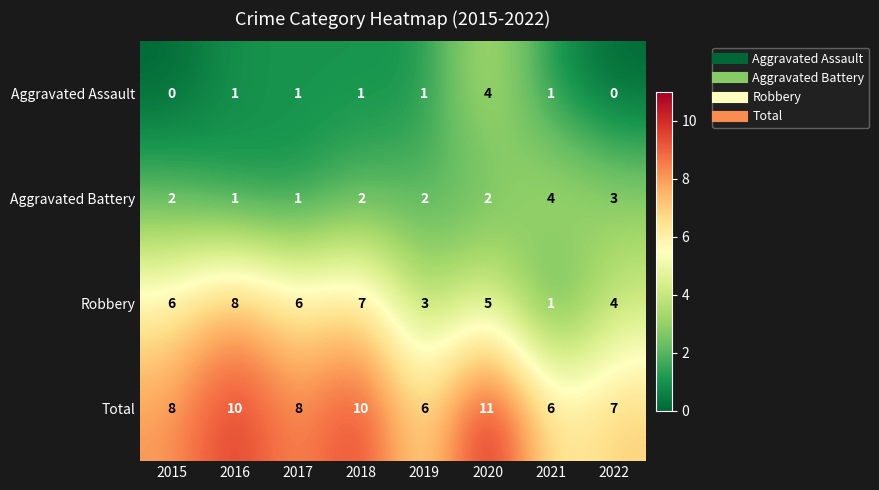

At 2022, list the series in order from largest to smallest.

Total, Robbery, Aggravated Battery, Aggravated Assault